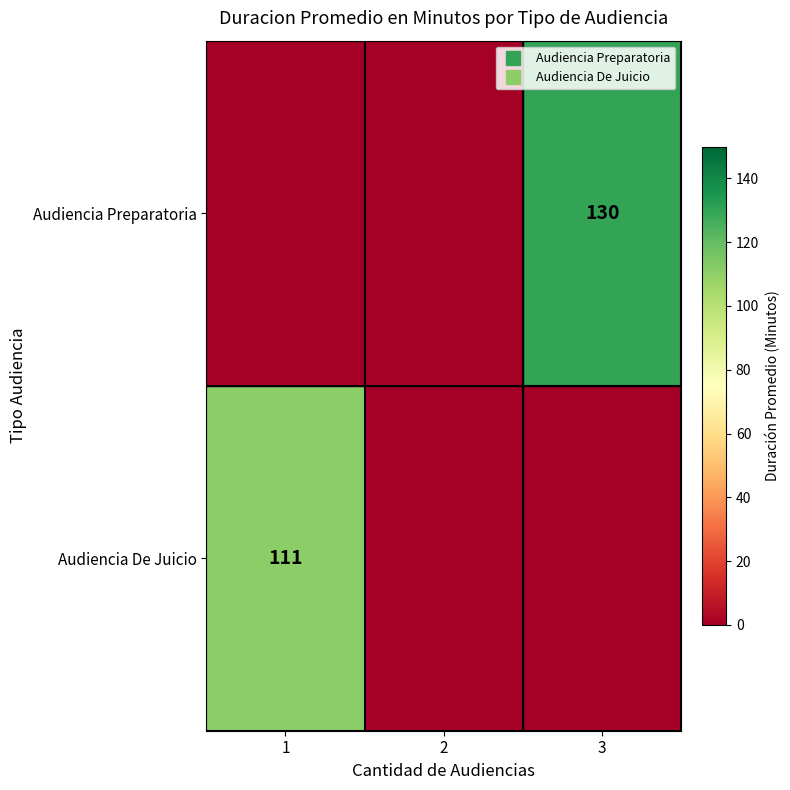

What is the maximum value shown in the chart?

130